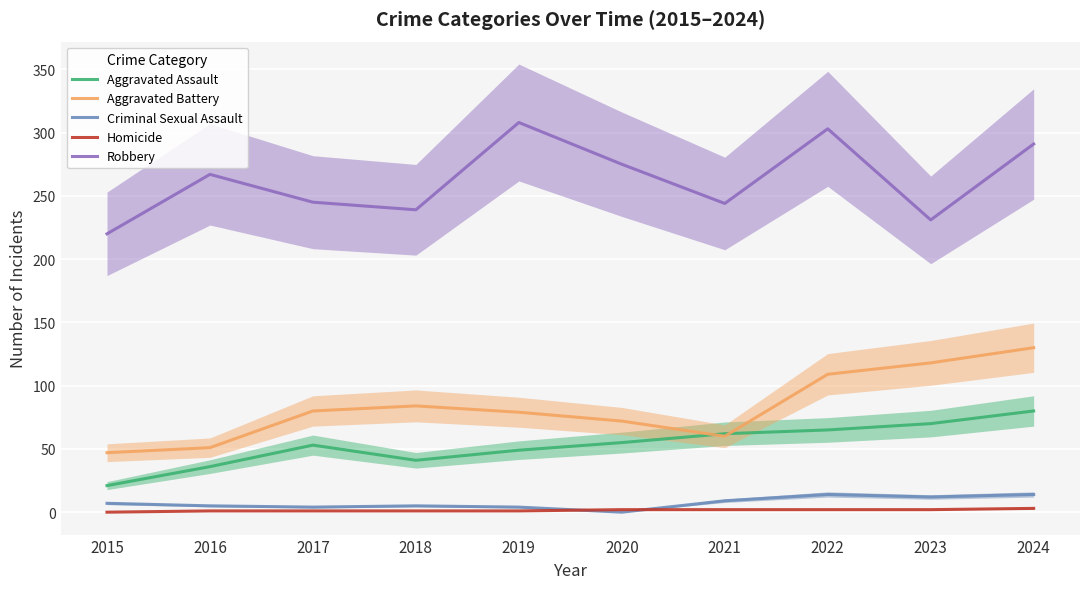

True or false: Criminal Sexual Assault has a value of -9 at 2020.

False